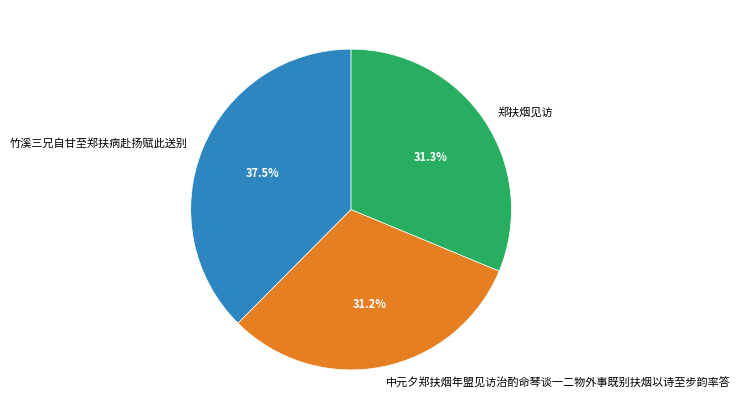

To the nearest percent, what percentage of the pie is 中元夕郑扶烟年盟见访治酌命琴谈一二物外事既别扶烟以诗至步韵率答?

31%